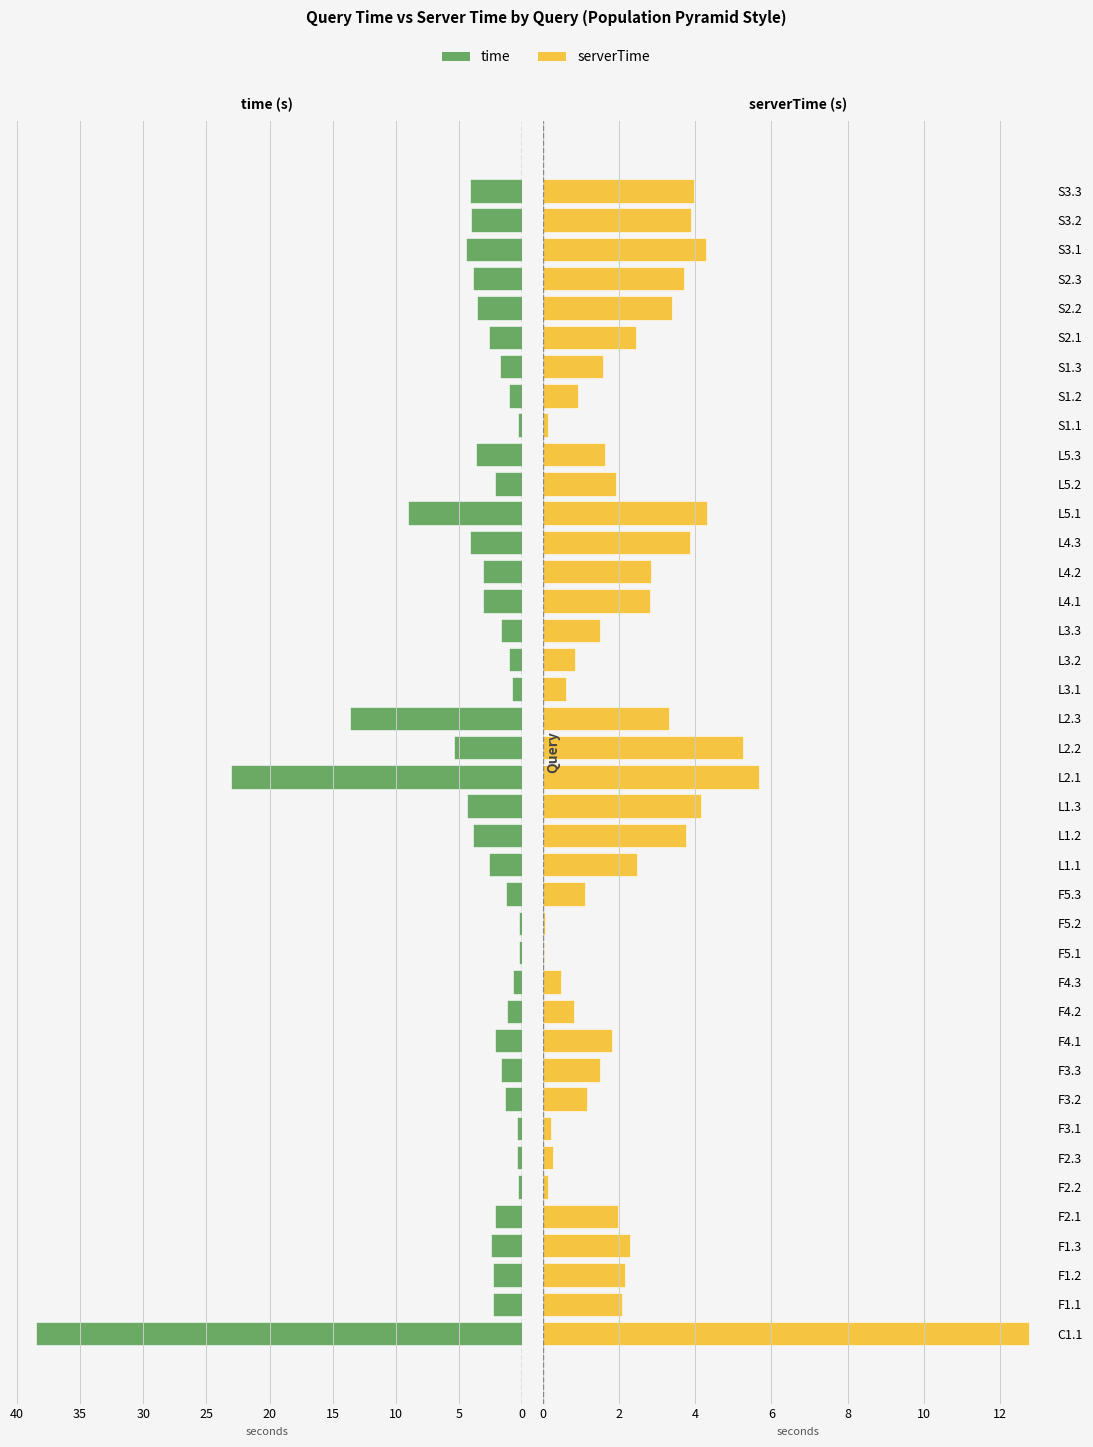

Does the chart contain stacked bars?

No